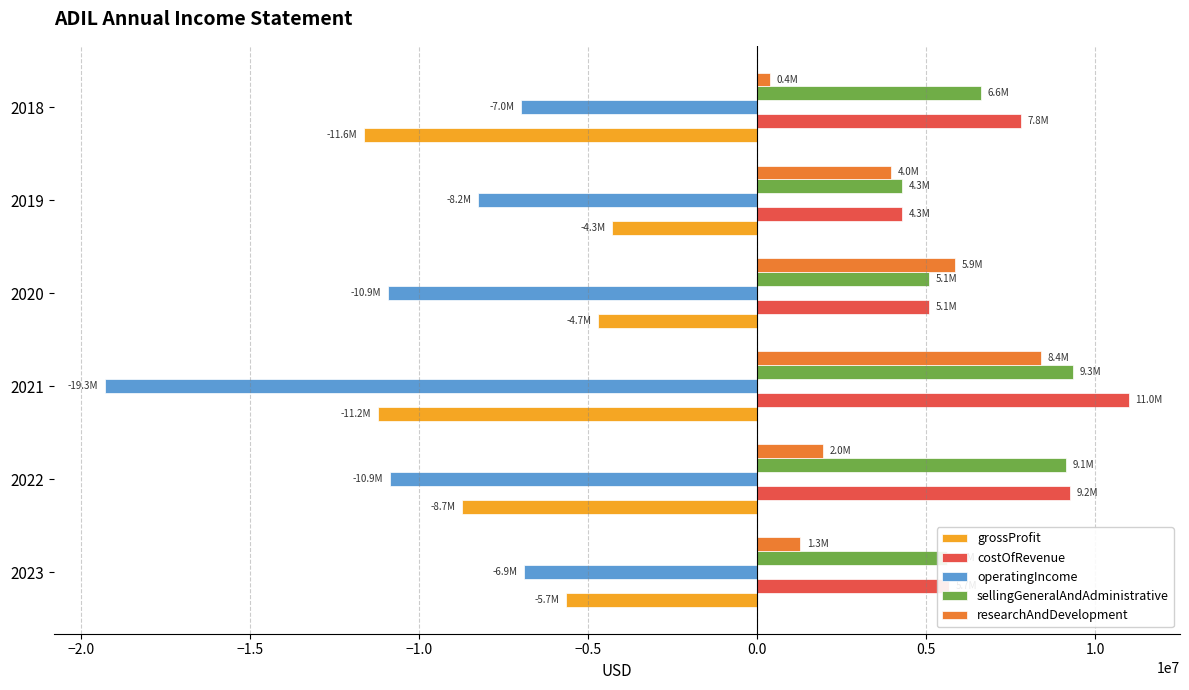

Which series has the largest total across all categories?

costOfRevenue